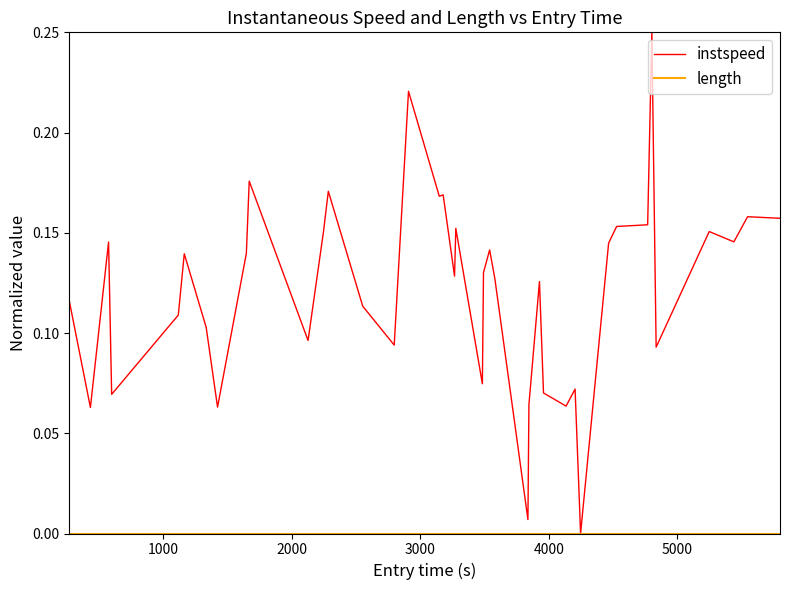

Which series has the largest total across all categories?

instspeed